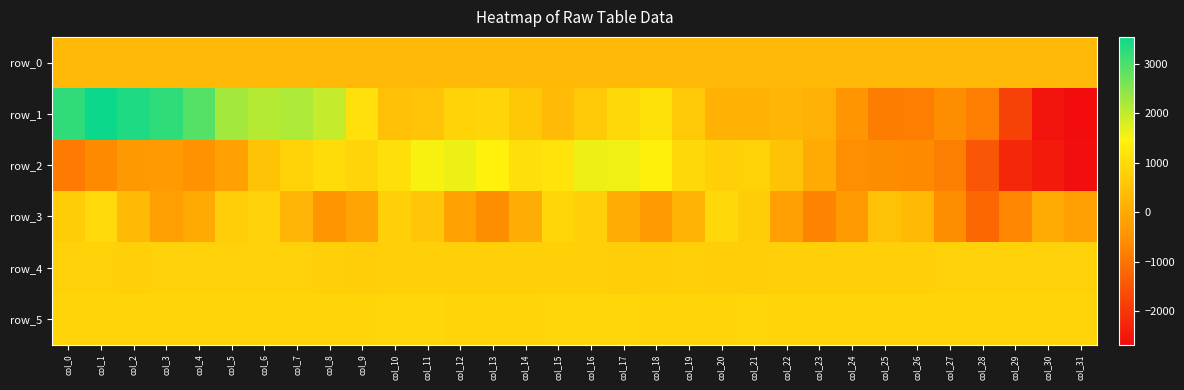

At which category does the chart reach its minimum across all series?

col_31